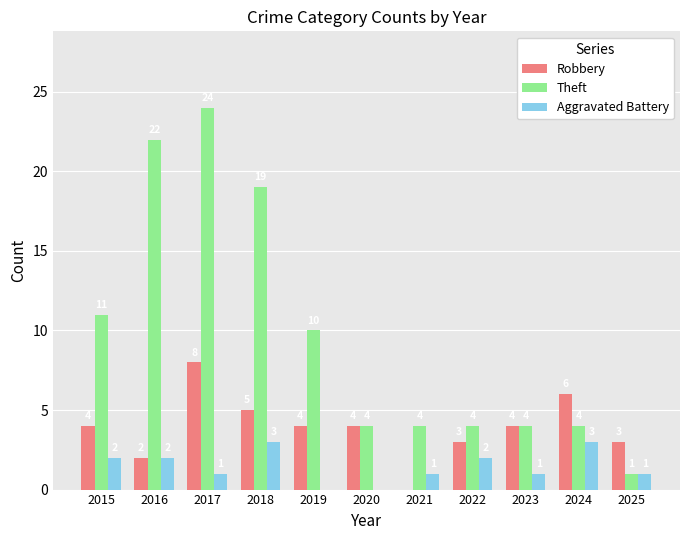

Are the bars horizontal?

No